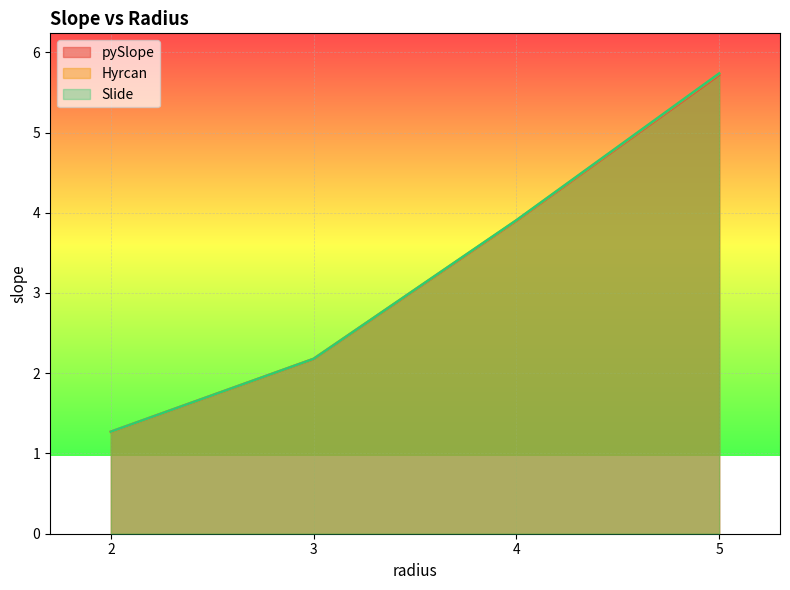

Where does the Hyrcan series first go above 3?

4